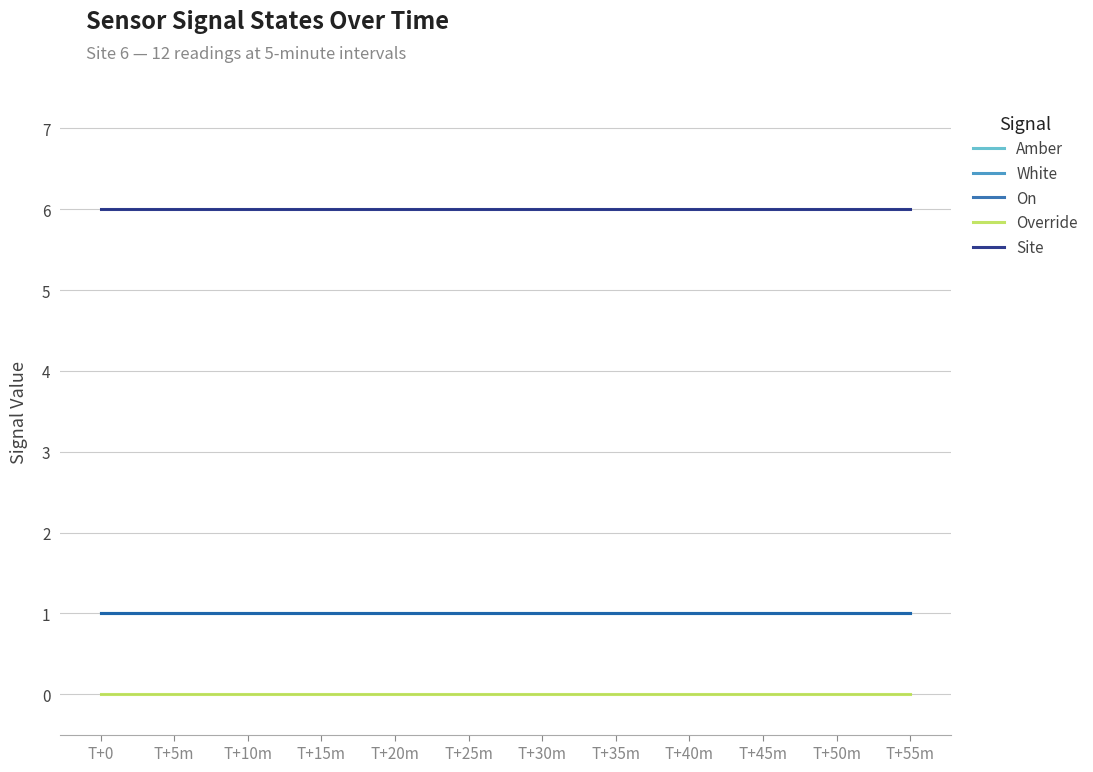

Does the chart display data point markers on the line(s)?

No